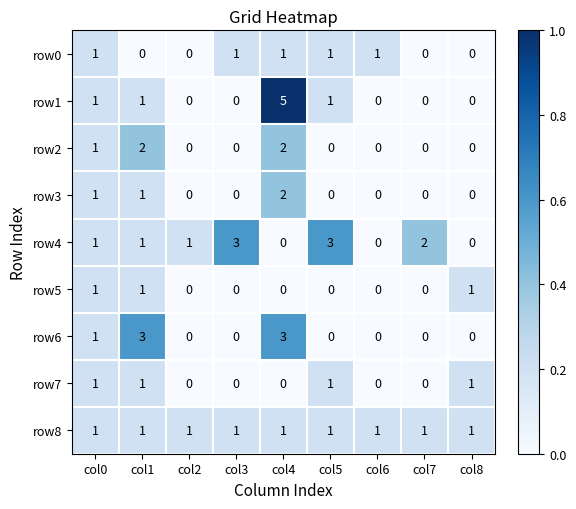

What is the sum of all row7 values?

4